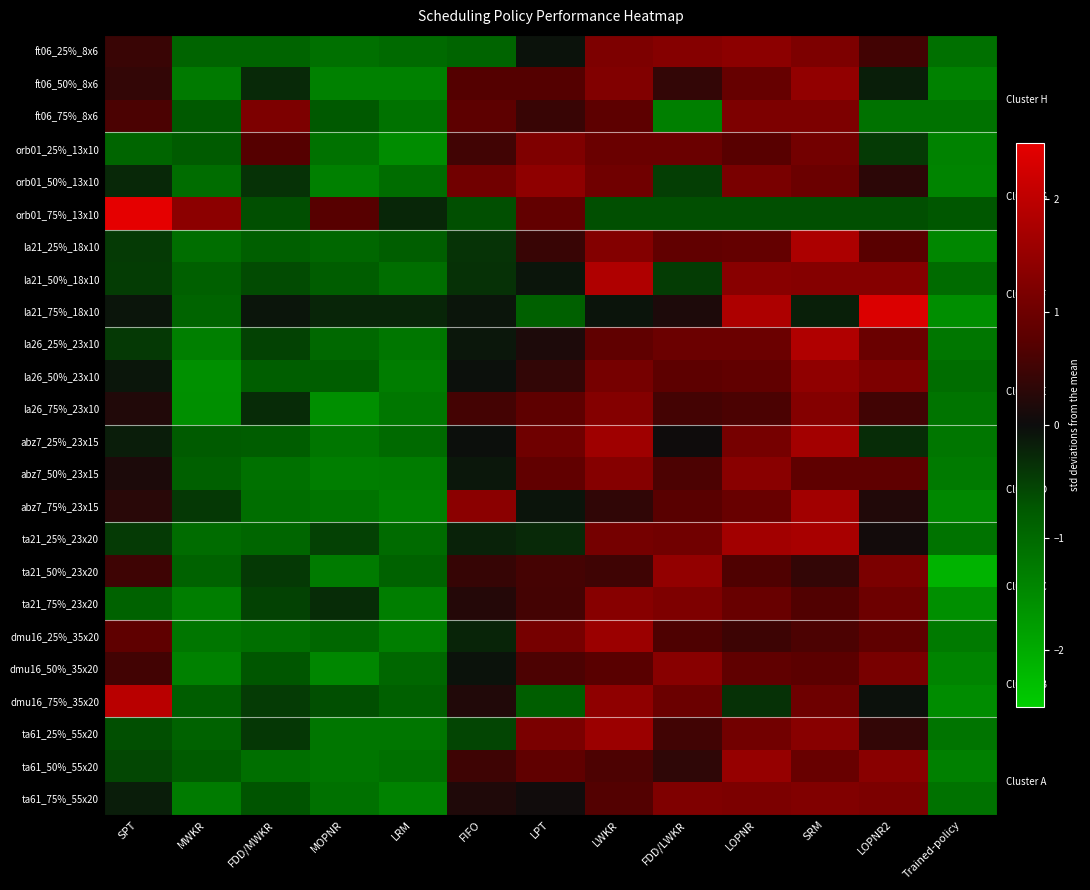

At SPT, list the series in order from smallest to largest.

orb01_25%_13x10, ta21_75%_23x20, ta61_25%_55x20, ta61_50%_55x20, la21_50%_18x10, ta21_25%_23x20, la21_25%_18x10, la26_25%_23x10, orb01_50%_13x10, ta61_75%_55x20, abz7_25%_23x15, la26_50%_23x10, la21_75%_18x10, abz7_50%_23x15, la26_75%_23x10, abz7_75%_23x15, ft06_50%_8x6, ft06_25%_8x6, ta21_50%_23x20, dmu16_50%_35x20, ft06_75%_8x6, dmu16_25%_35x20, dmu16_75%_35x20, orb01_75%_13x10